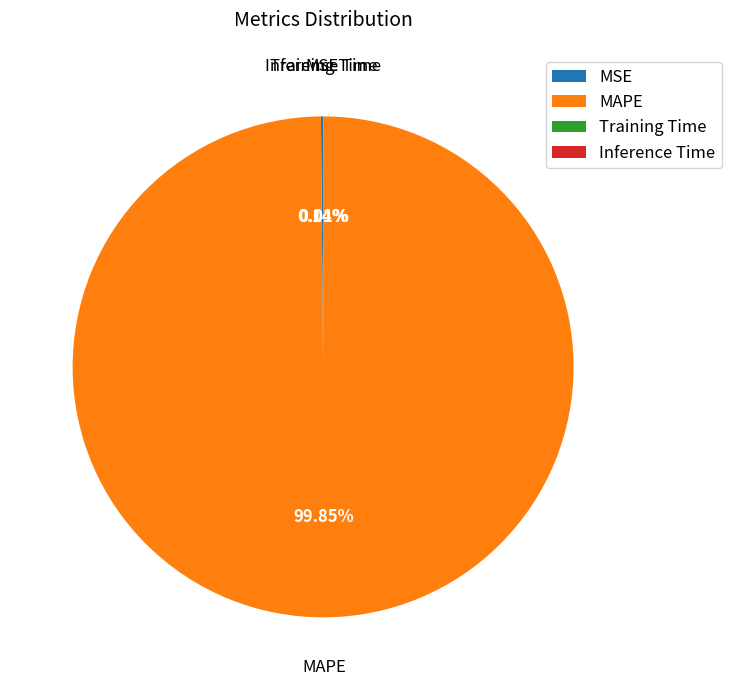

Does MAPE account for over 50% of the chart?

Yes